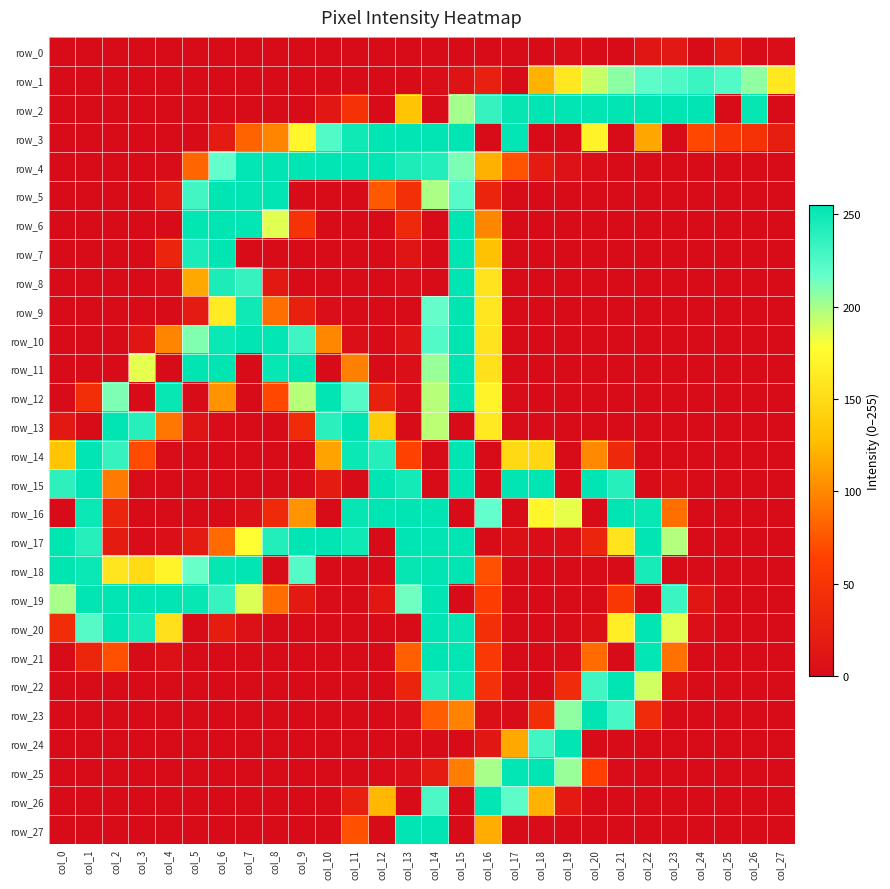

Which series has the largest total across all categories?

row_17